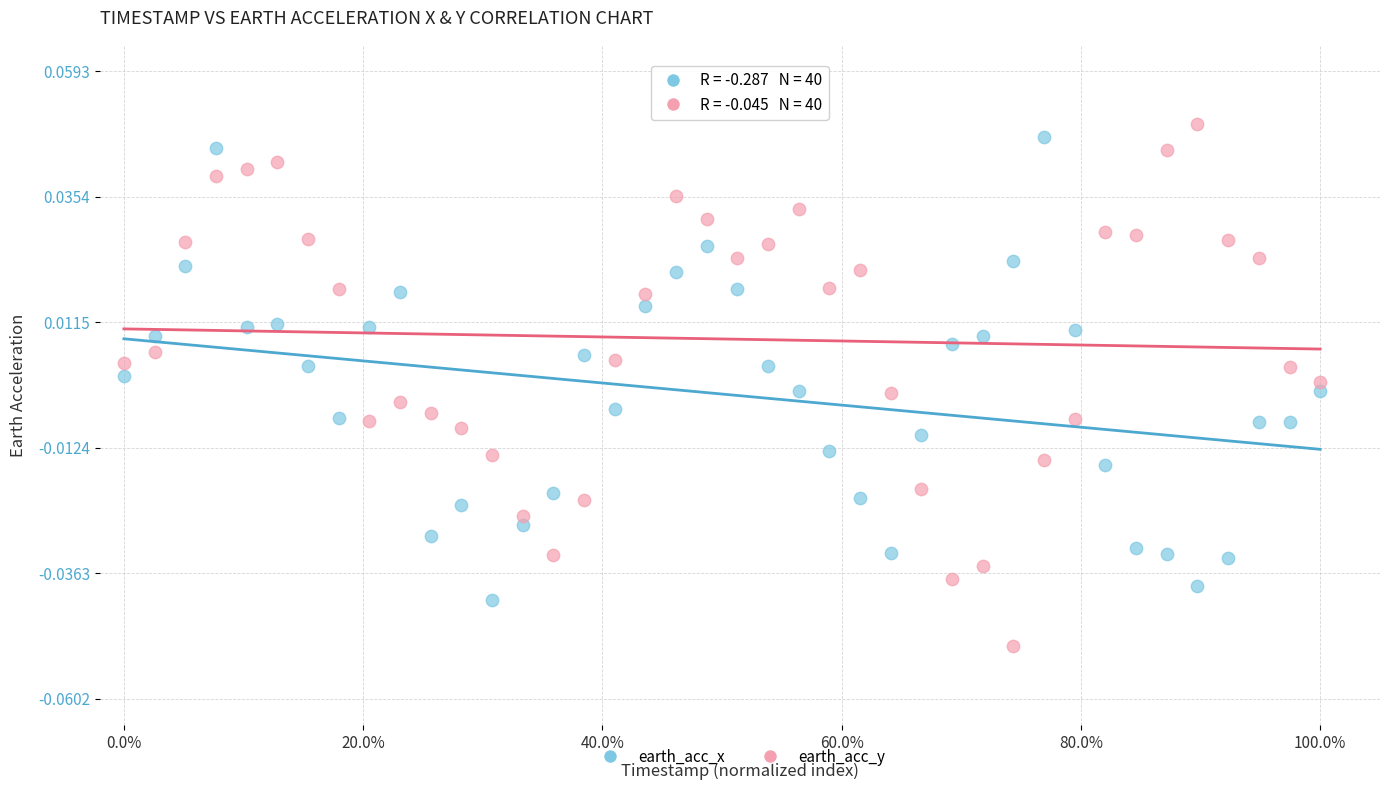

Which series reaches the minimum Y coordinate?

earth_acc_y